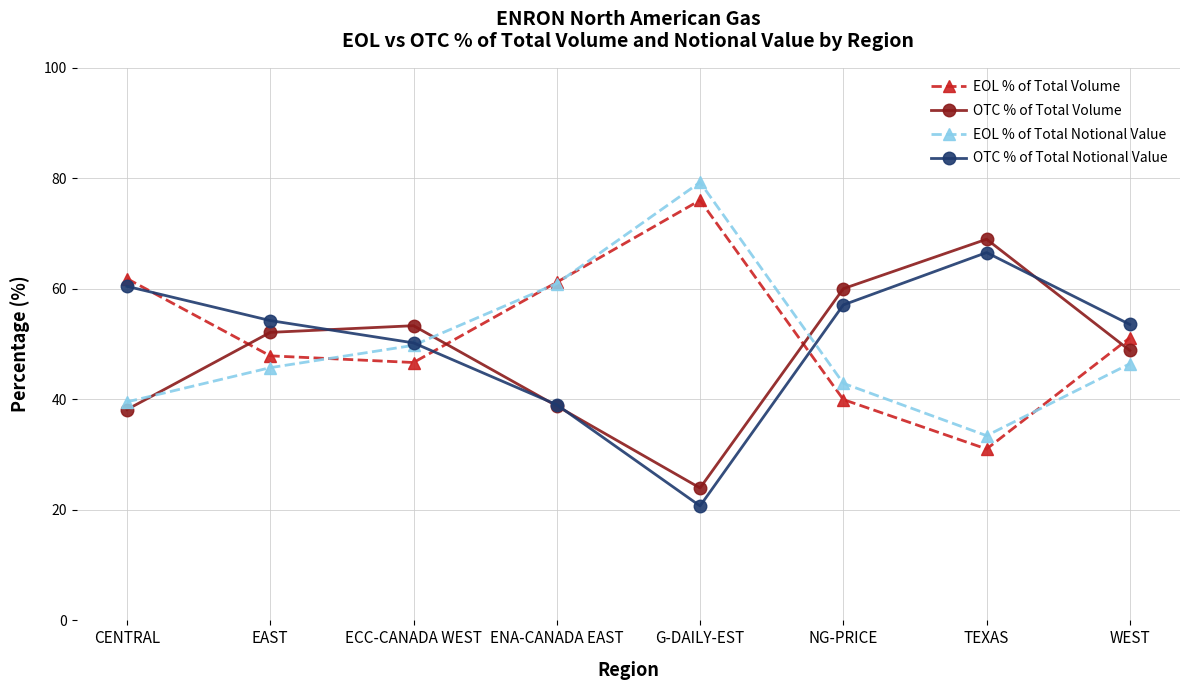

How many interior local peaks does the OTC % of Total Notional Value series have?

1